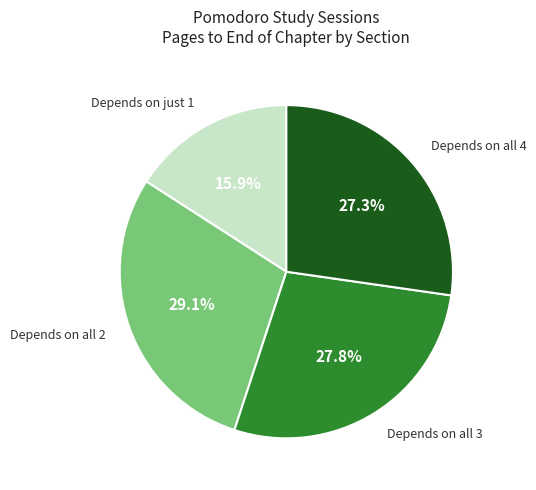

Rank the categories by value from lowest to highest.

Depends on just 1, Depends on all 4, Depends on all 3, Depends on all 2